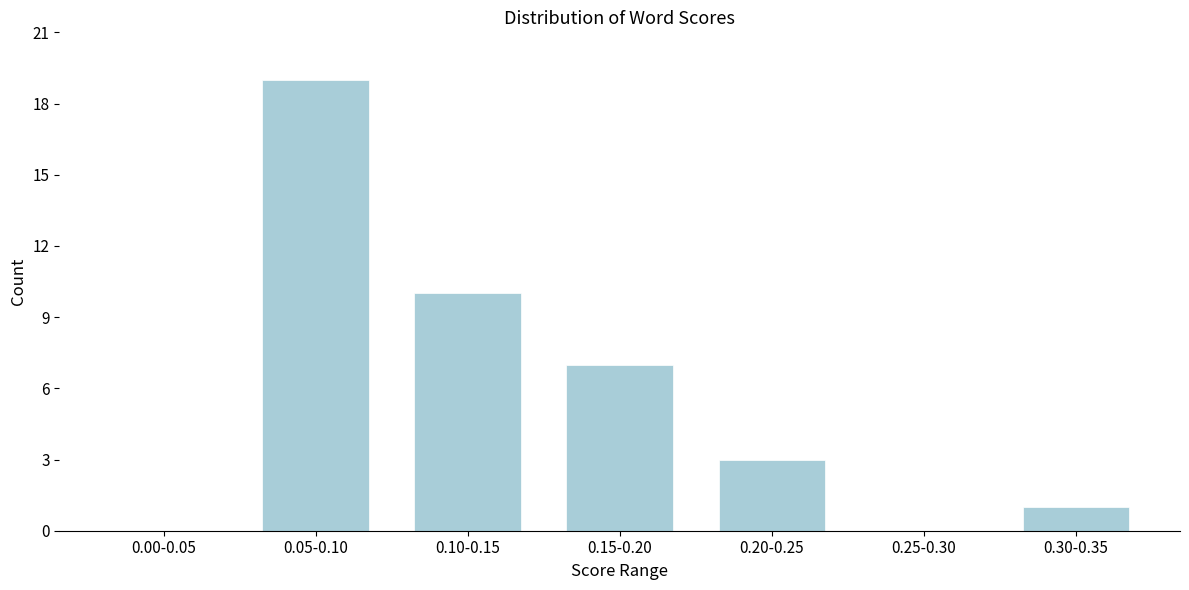

Reading left to right, what are all the values shown in this chart?

0.00-0.05=0	0.05-0.10=19	0.10-0.15=10	0.15-0.20=7	0.20-0.25=3	0.25-0.30=0	0.30-0.35=1